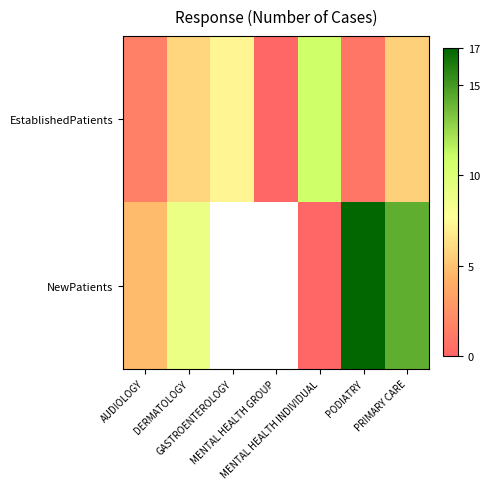

At which label does EstablishedPatients first exceed 5?

DERMATOLOGY